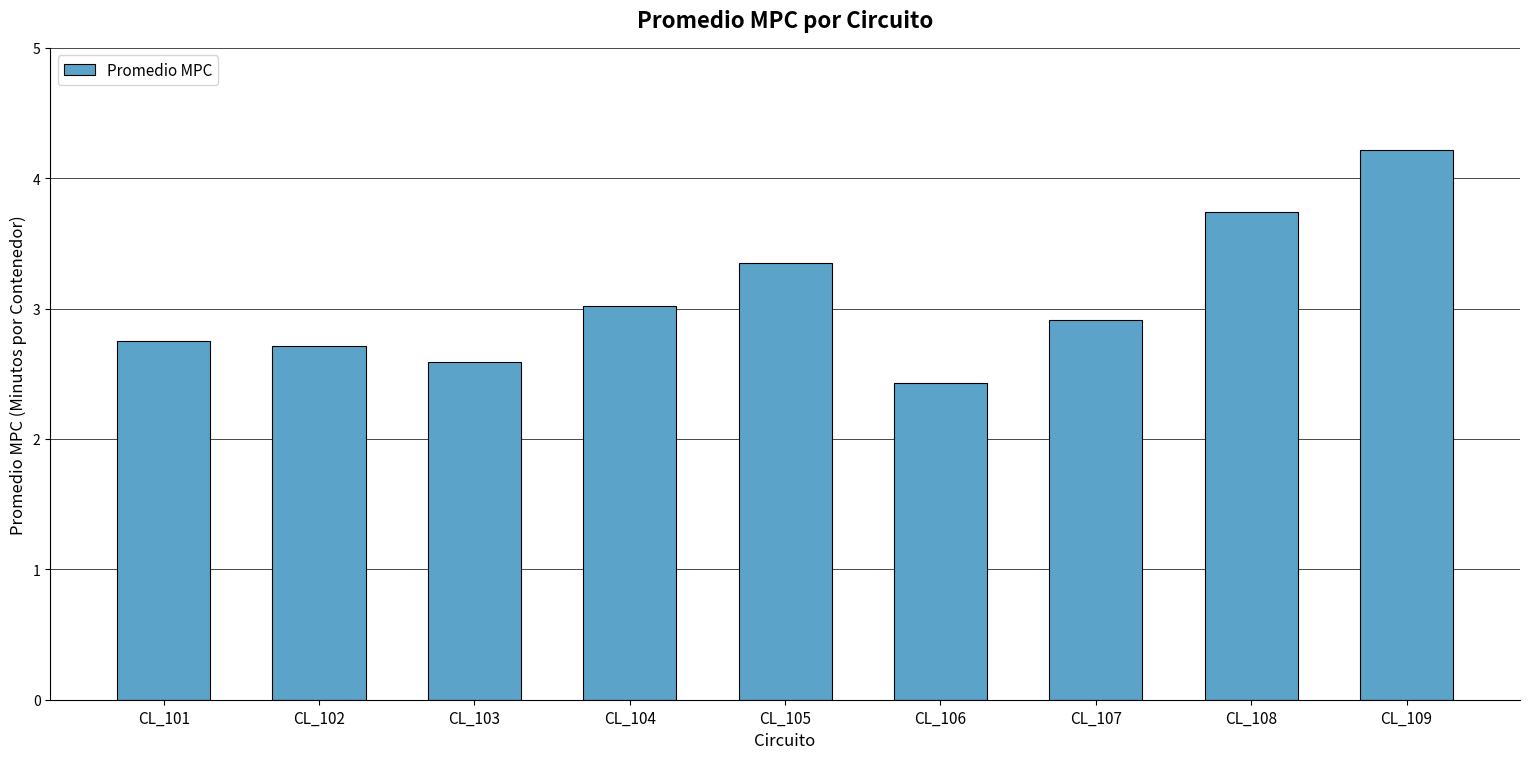

Count the number of categories in the chart.

9